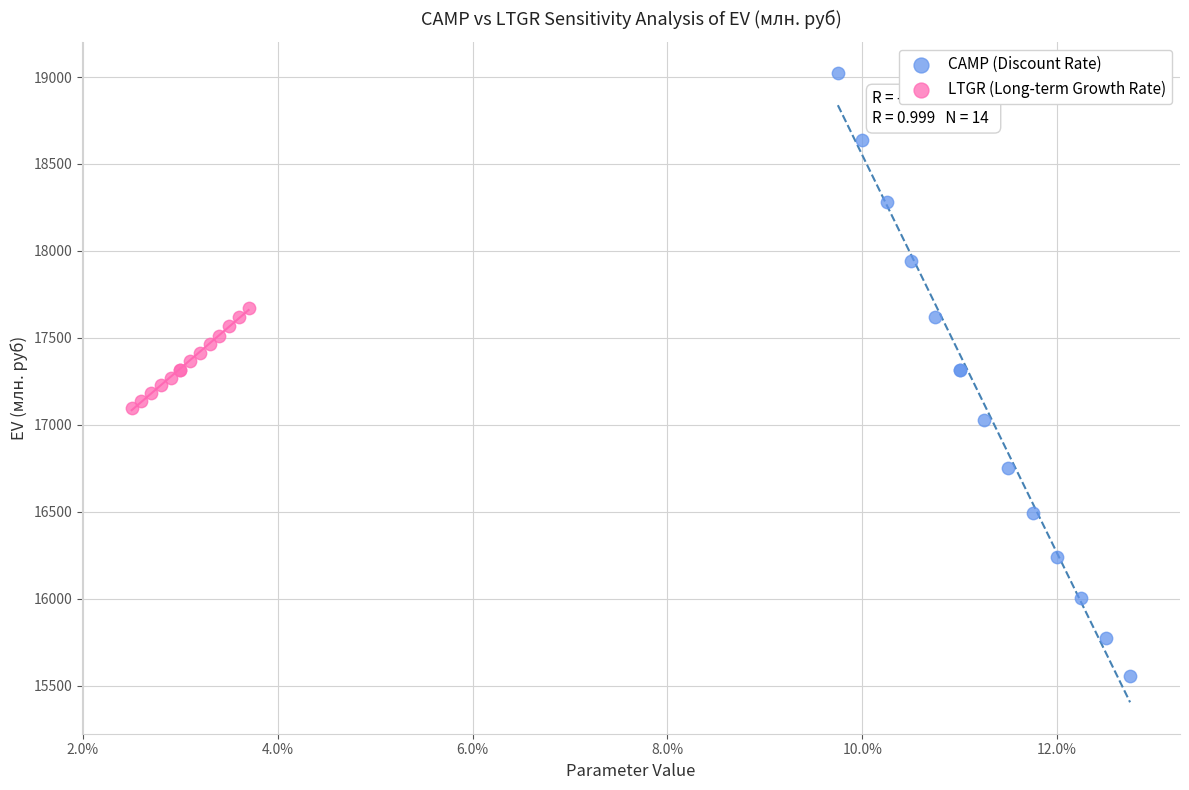

Which series reaches the minimum Y coordinate?

CAMP (Discount Rate)